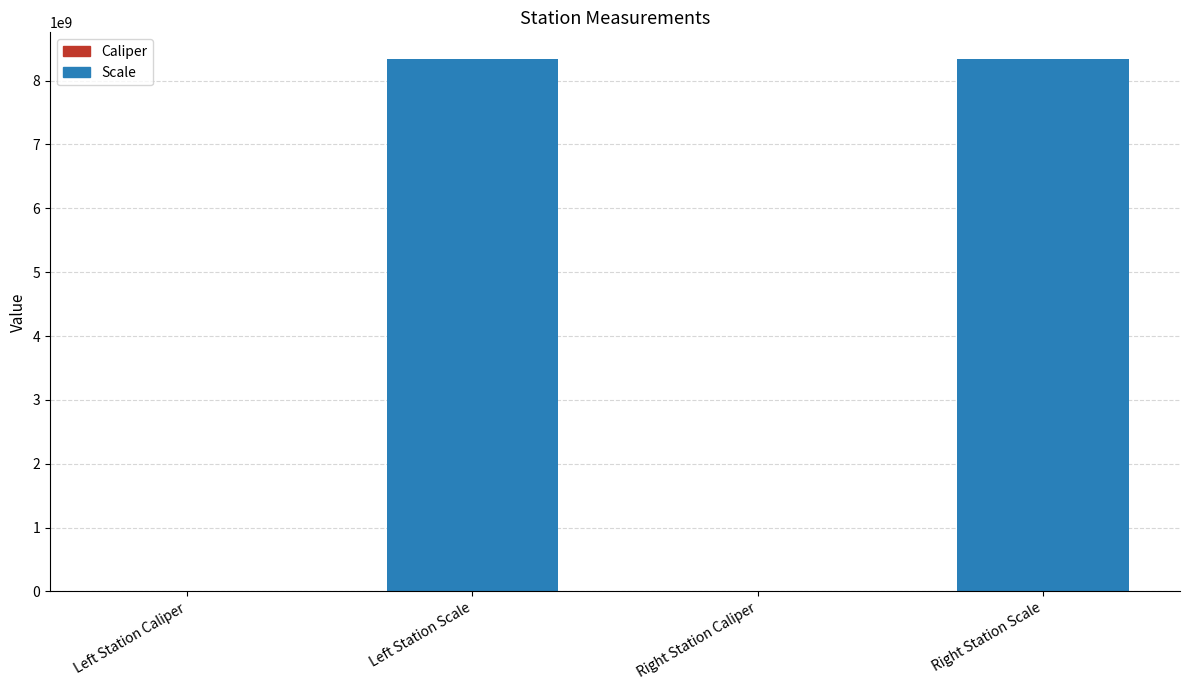

Reading right to left, transcribe all the data shown in this chart.

Right Station Scale=8340107091	Right Station Caliper=113954	Left Station Scale=8340107097	Left Station Caliper=113932